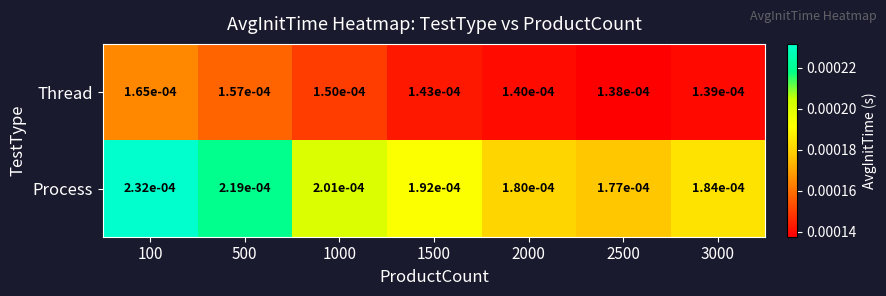

List the series in order of their peak value, highest first.

Process, Thread